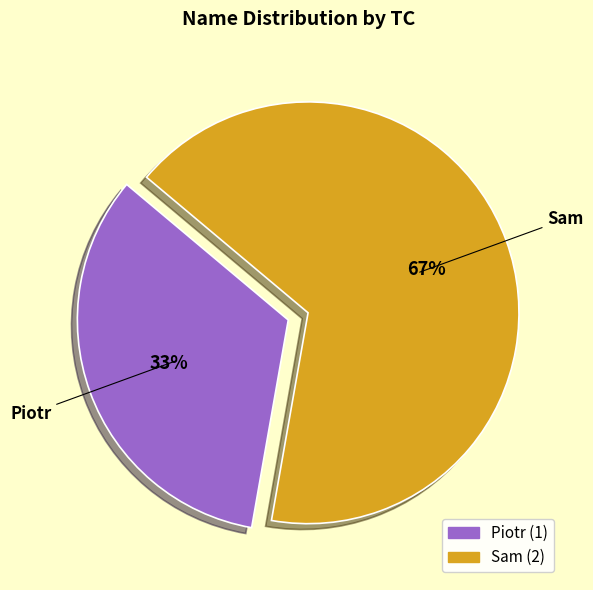

Rank the categories by value from lowest to highest.

Piotr, Sam